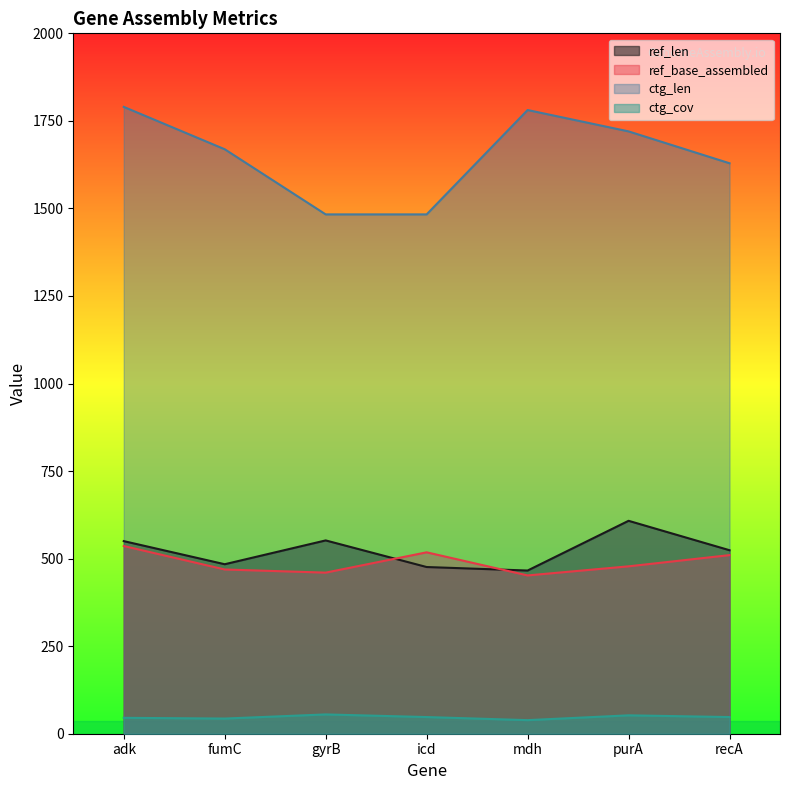

Is the value of ref_len at purA greater than the value of ctg_cov at purA?

Yes